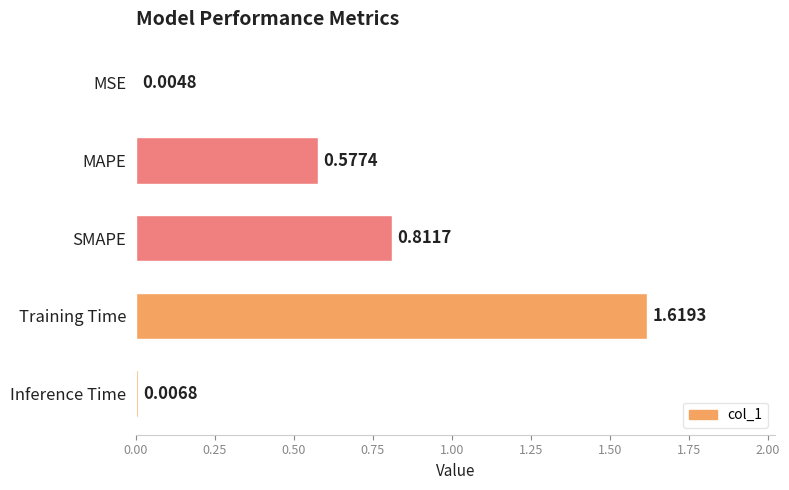

What is the sum of all values?

3.0